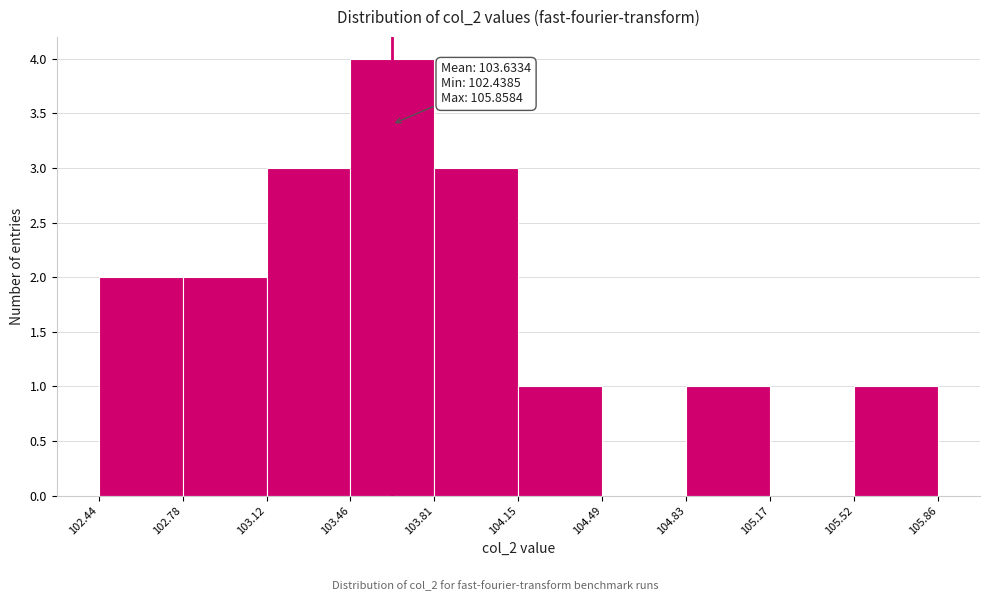

Which range on the x-axis has the tallest bar?

103.46 to 103.81